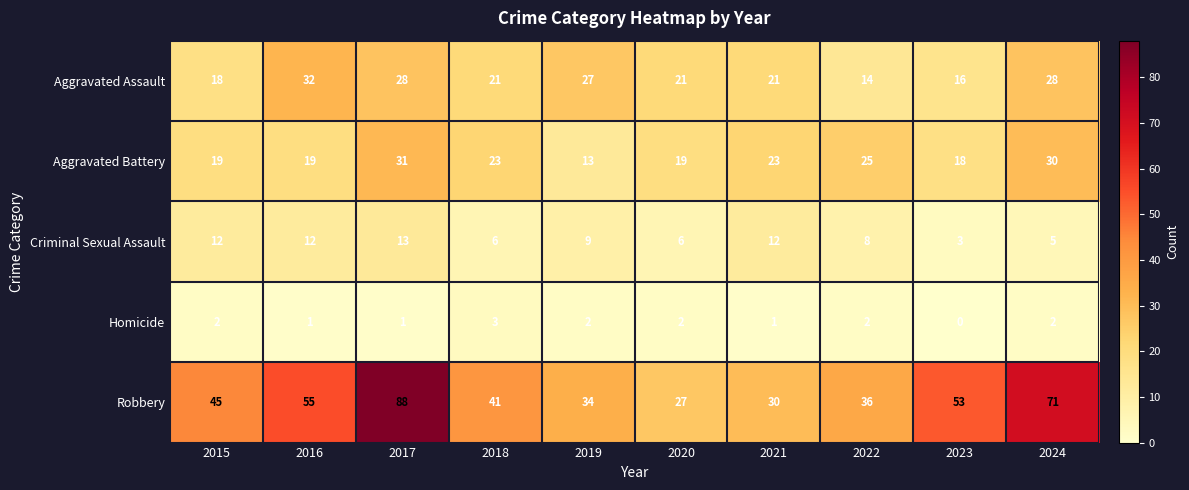

What is the difference between the highest and lowest values at 2021?

29